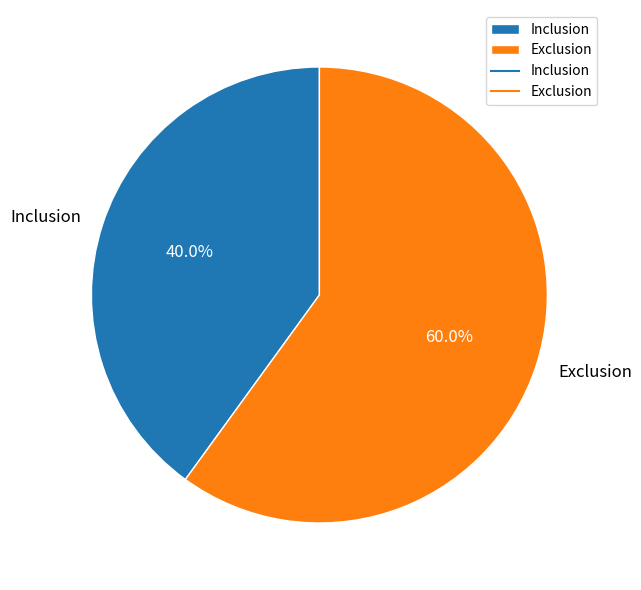

True or false: Exclusion accounts for 60% of the total.

True